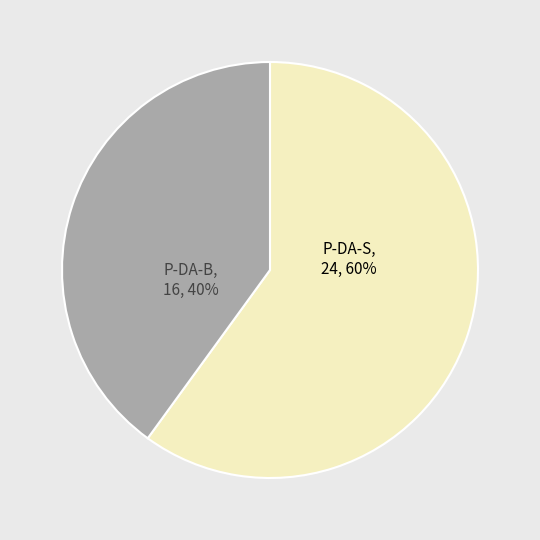

To the nearest percent, what portion does P-DA-S represent?

60%